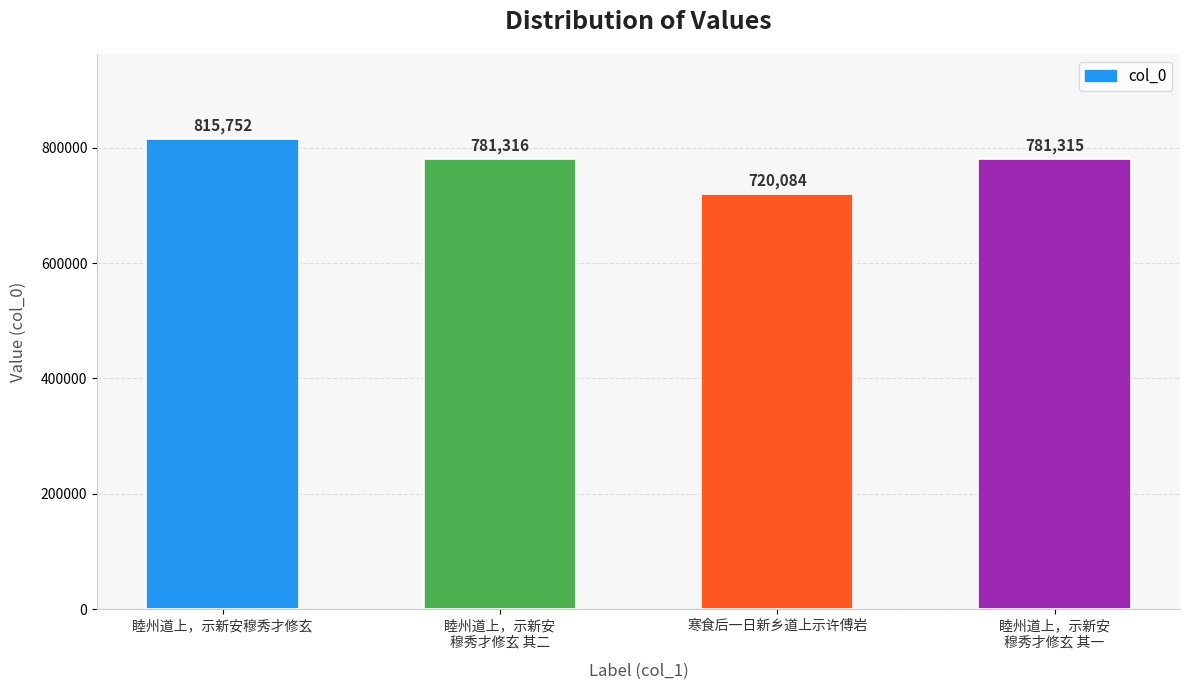

What position from the left is 睦州道上，示新安
穆秀才修玄 其二?

2